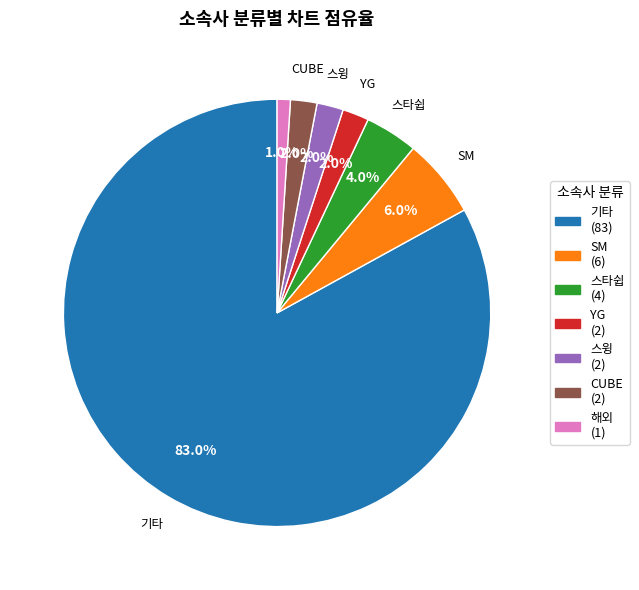

What is the smallest slice in the pie chart?

해외 (1)